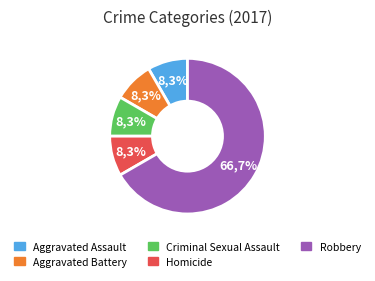

Which category has the smallest portion of the pie?

Aggravated Assault